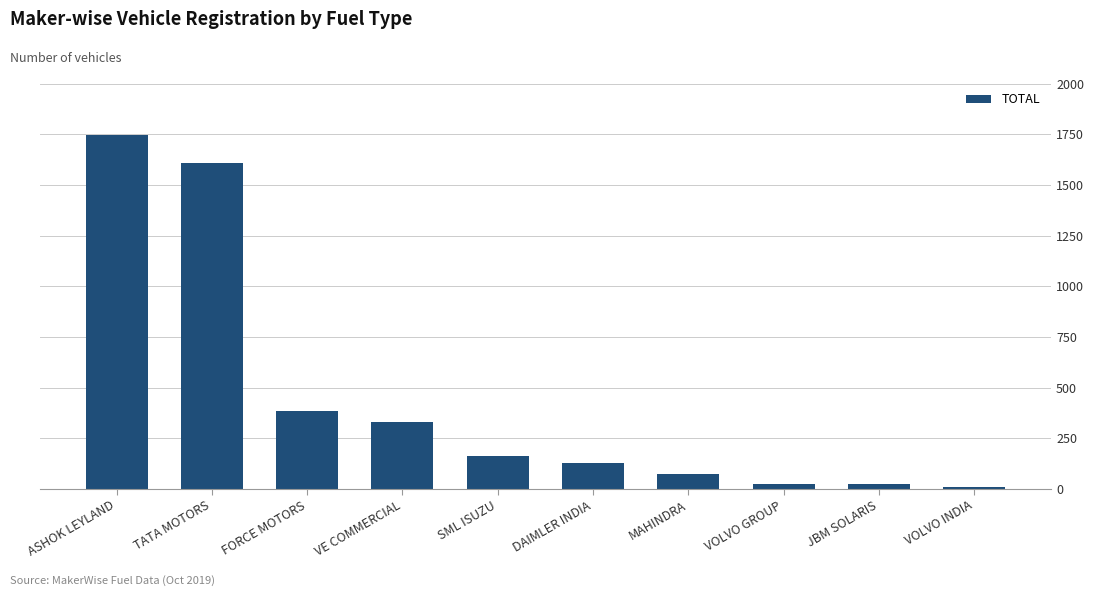

What is the maximum value shown in the chart?

1746